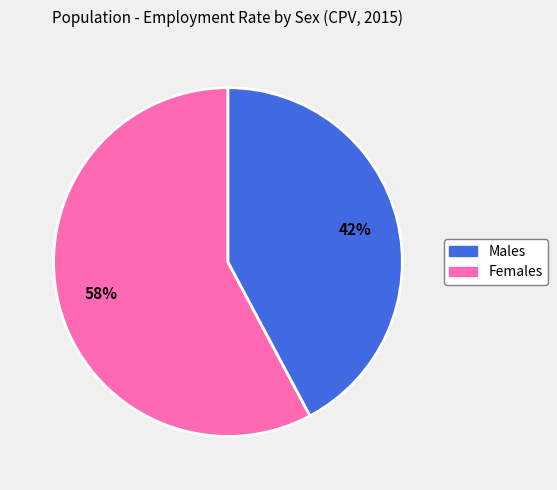

Is there a majority slice in this chart?

Yes